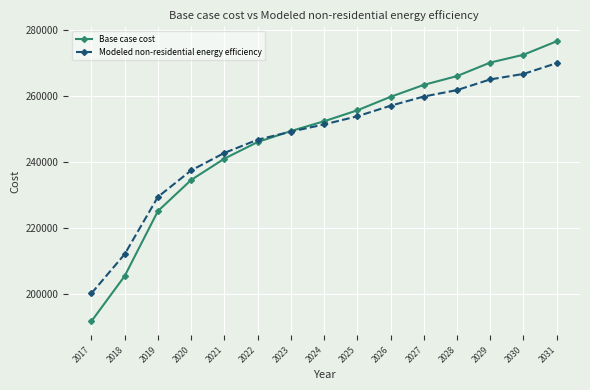

The Base case cost series shows 371226.3 at 2025. True or false?

False